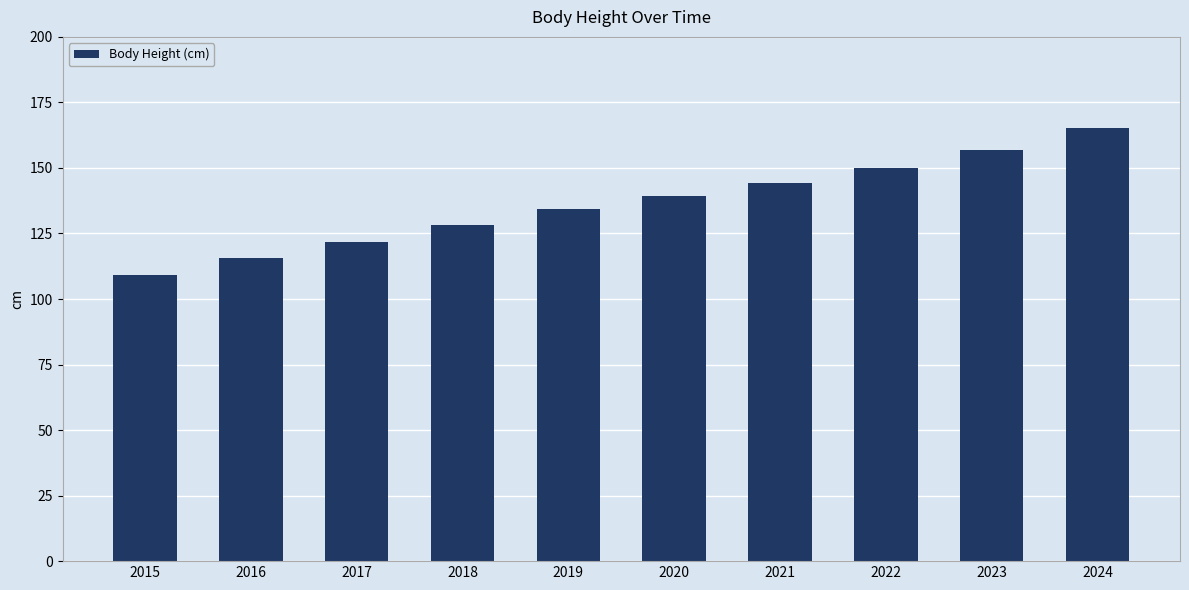

Which category has the highest value across all series?

2024